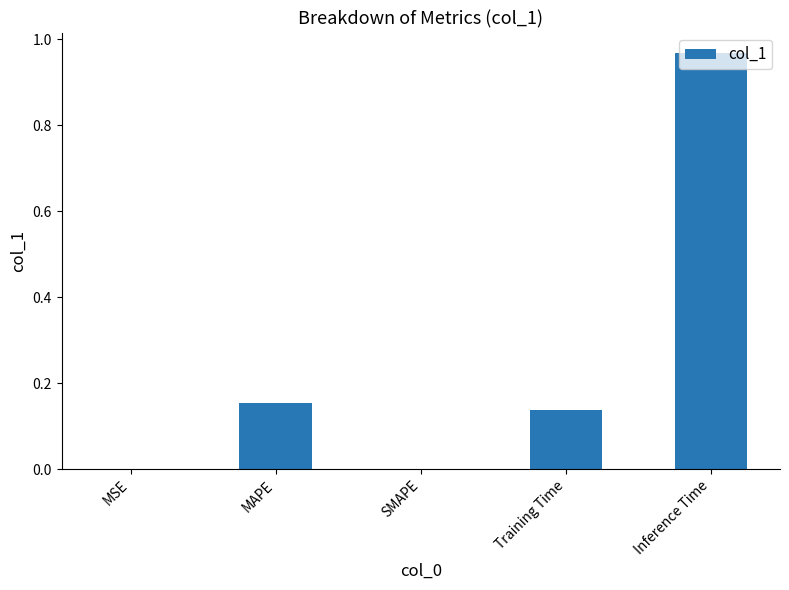

What is the sum of all values?

1.3